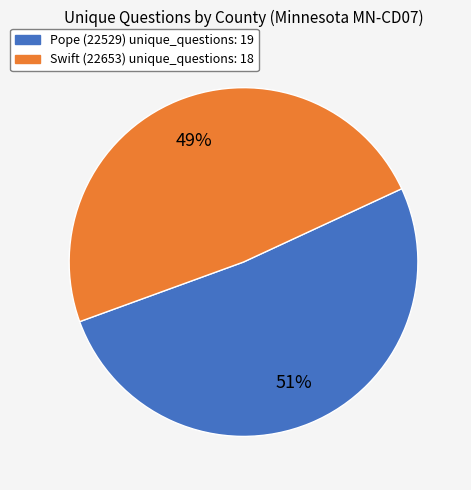

To the nearest percent, what is the average slice percentage?

50%